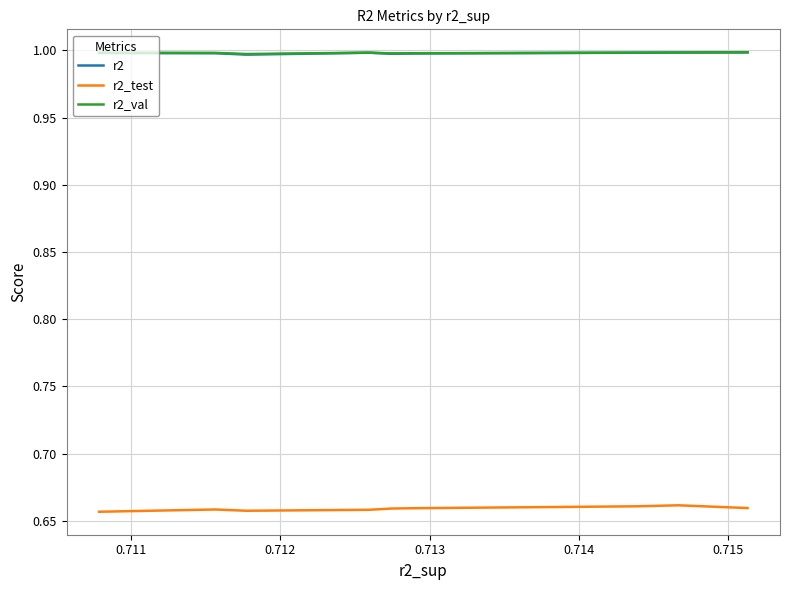

Is the value of r2 at 9 greater than the value of r2_val at 0.710?

No